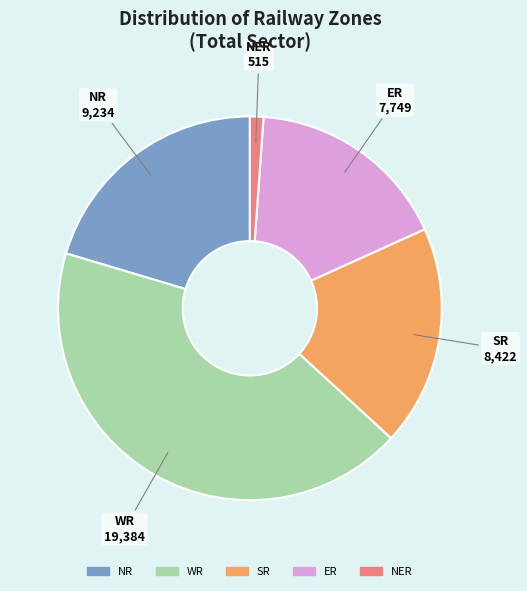

Between SR and ER, which is larger?

SR